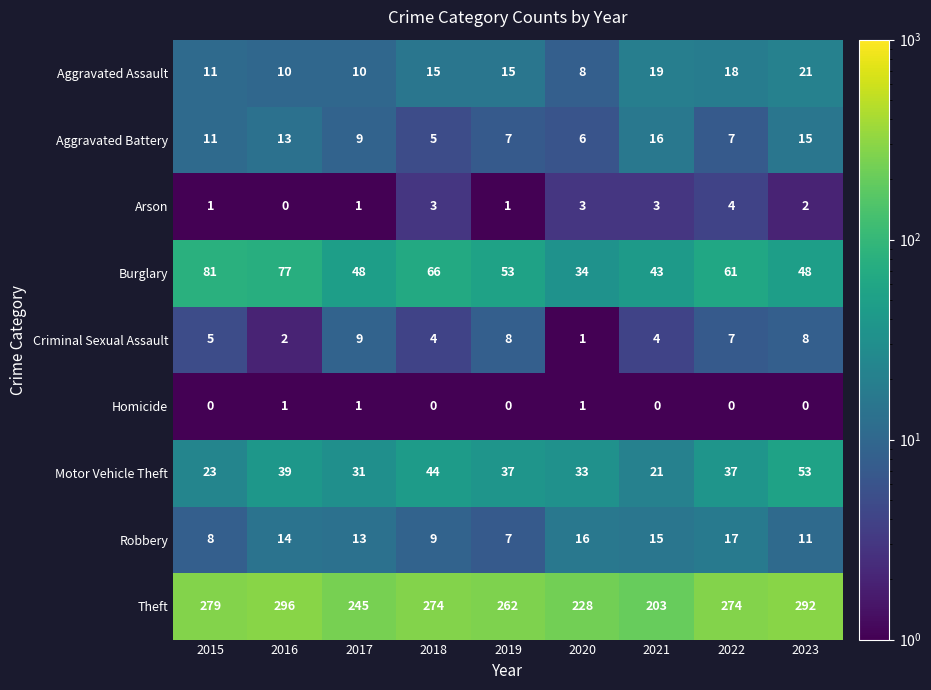

What value does the Burglary series have at 2020, to the nearest 10?

30